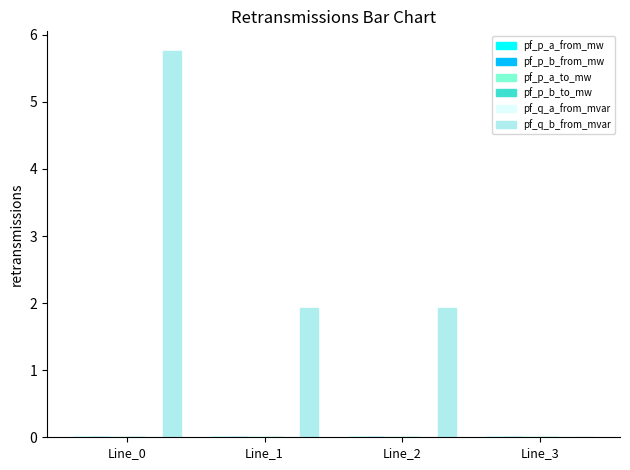

Between Line_0 and Line_2, which series saw the biggest shift?

pf_q_b_from_mvar